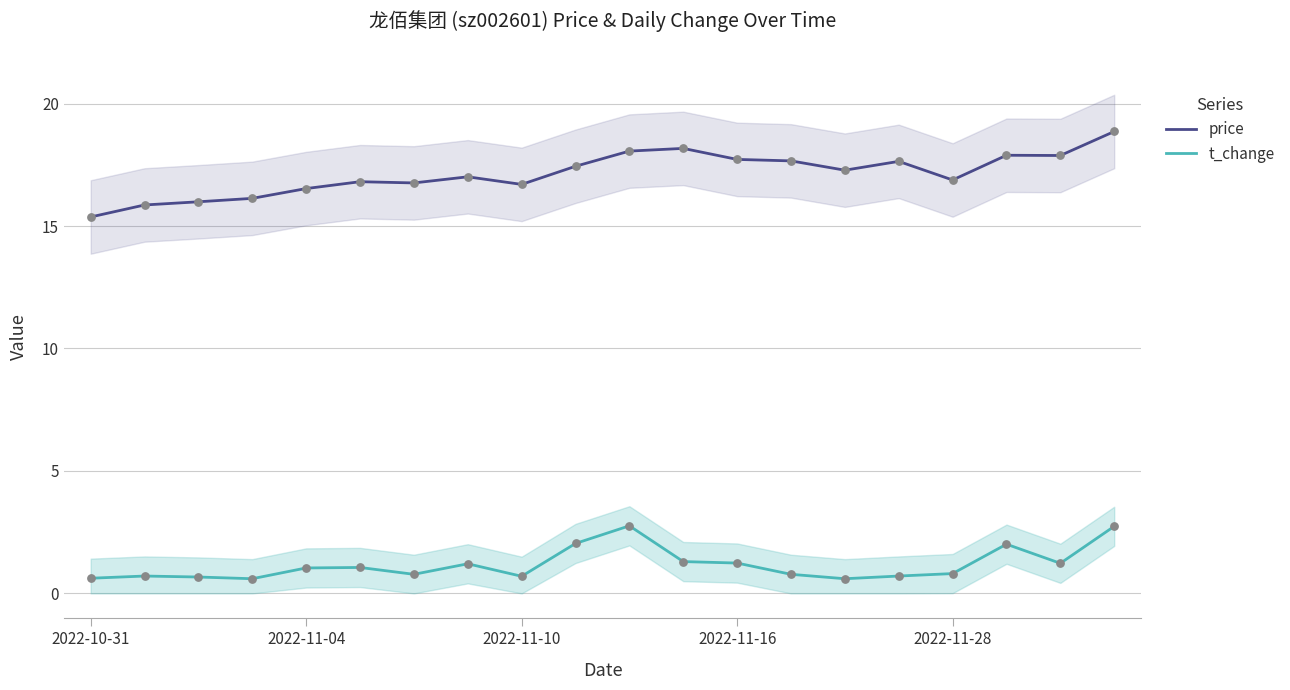

Is the value of price at 15 greater than the value of t_change at 10?

Yes